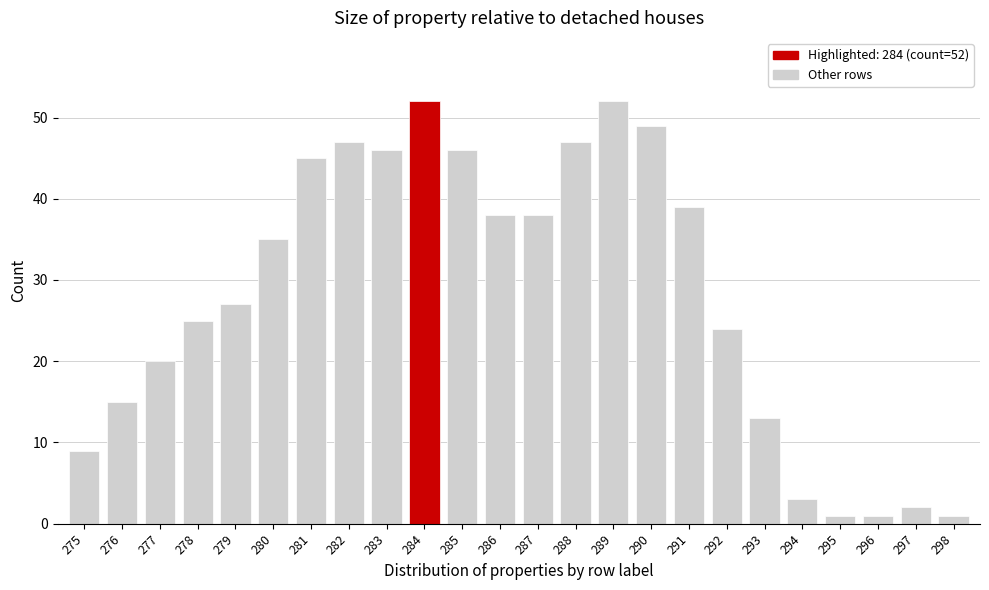

Reading left to right, transcribe all the data shown in this chart.

9	15	20	25	27	35	45	47	46	52	46	38	38	47	52	49	39	24	13	3	1	1	2	1